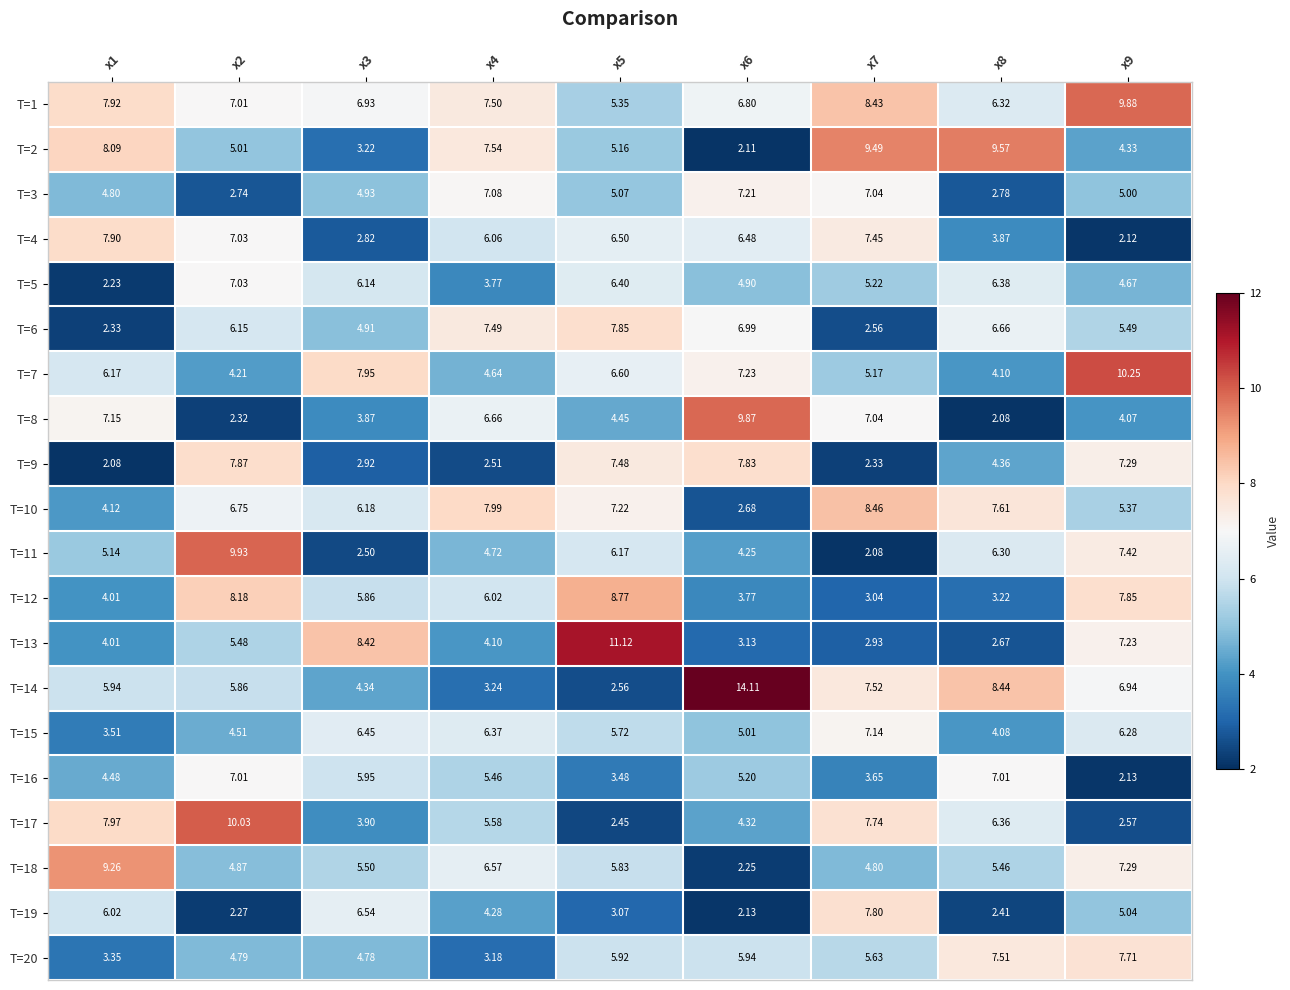

Read the T=5 value at x9.

4.7